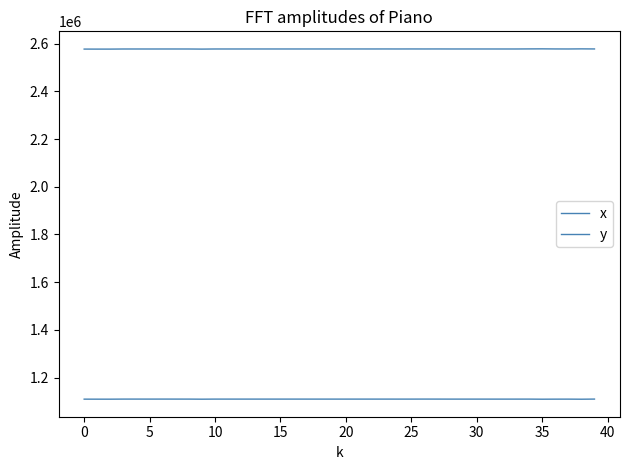

How many values in the x series exceed 2577981?

20